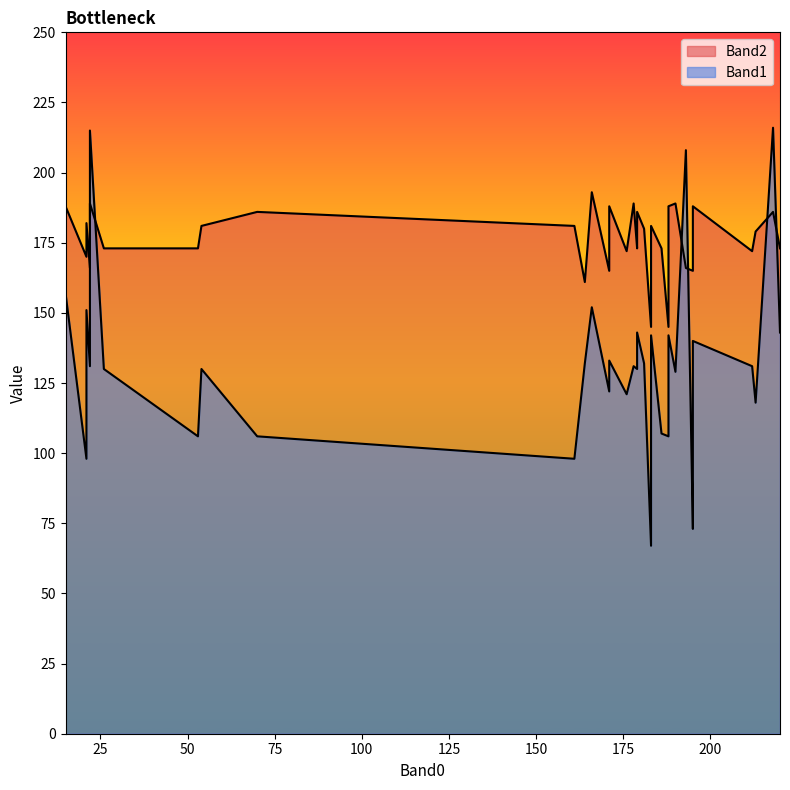

Where is the first local maximum for Band2?

4